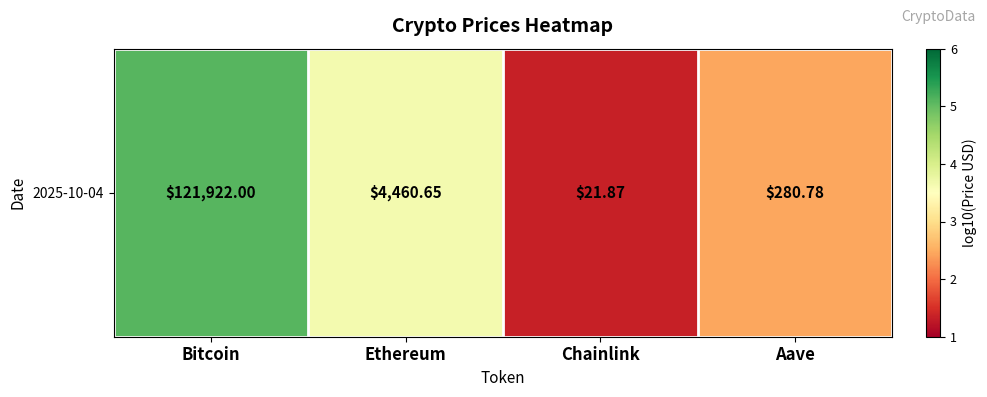

Is it true that the value at Chainlink is 1.3?

True